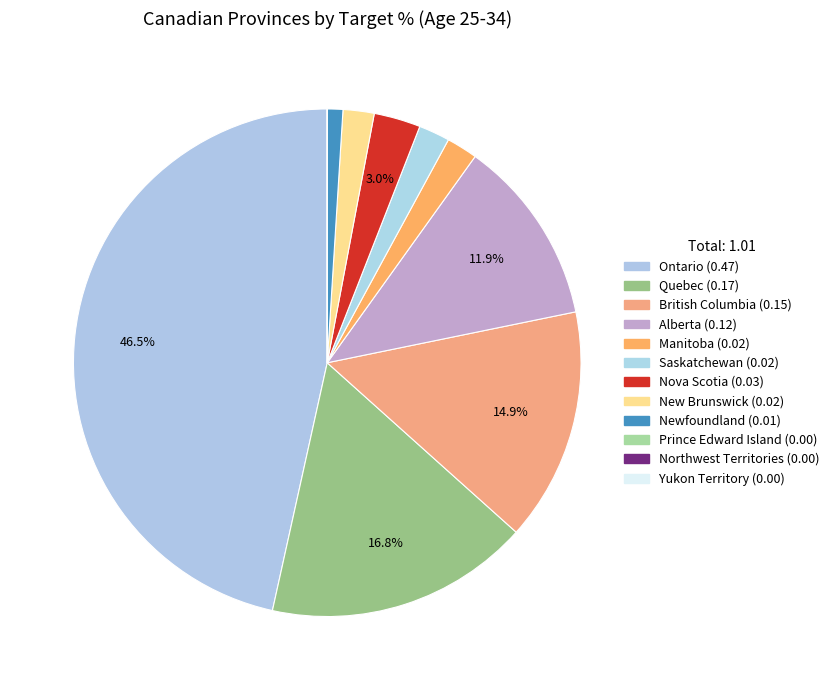

How many slices are in this pie chart?

12